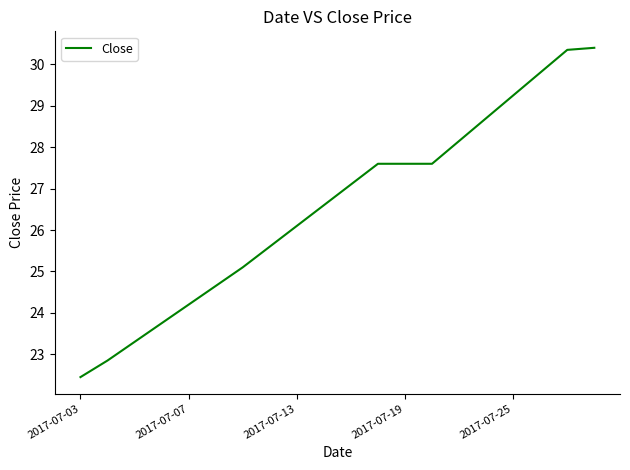

What is the maximum value shown in the chart?

30.4